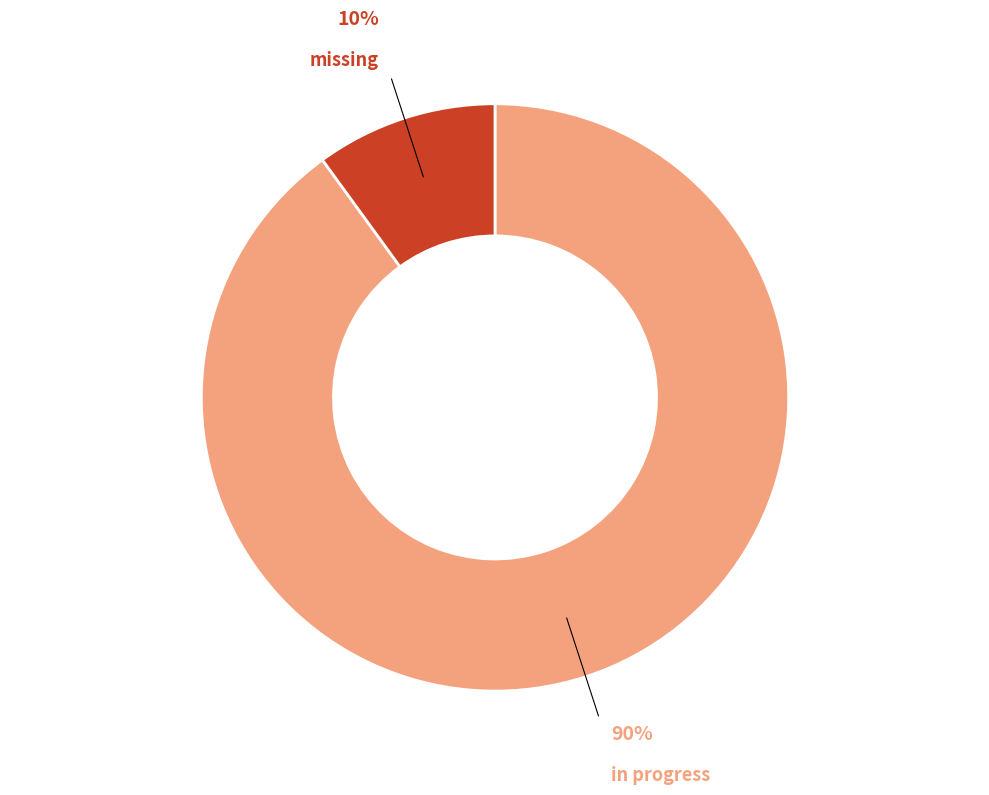

Between missing and in progress, which is larger?

in progress